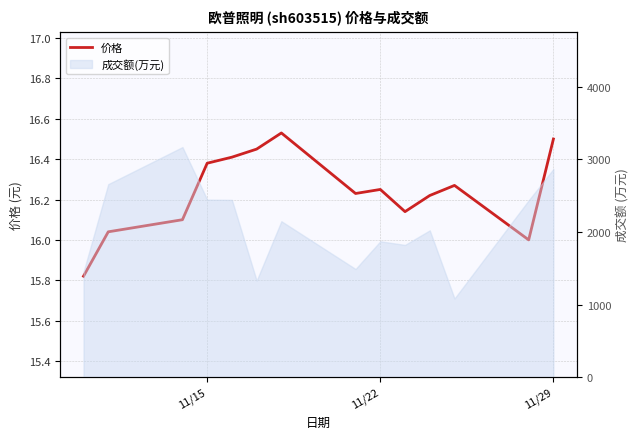

What is the smallest value displayed?

15.8